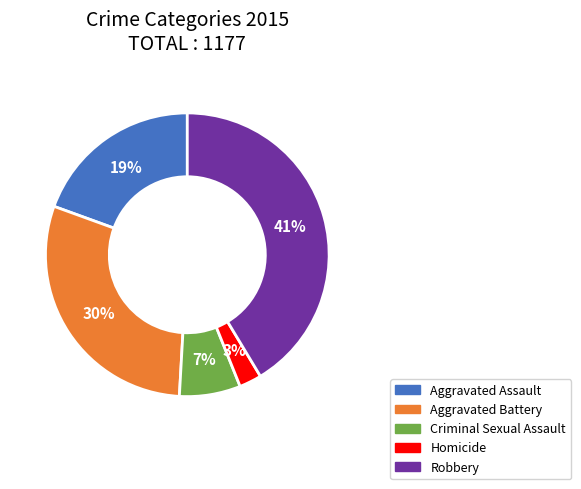

How many slices are in this pie chart?

5